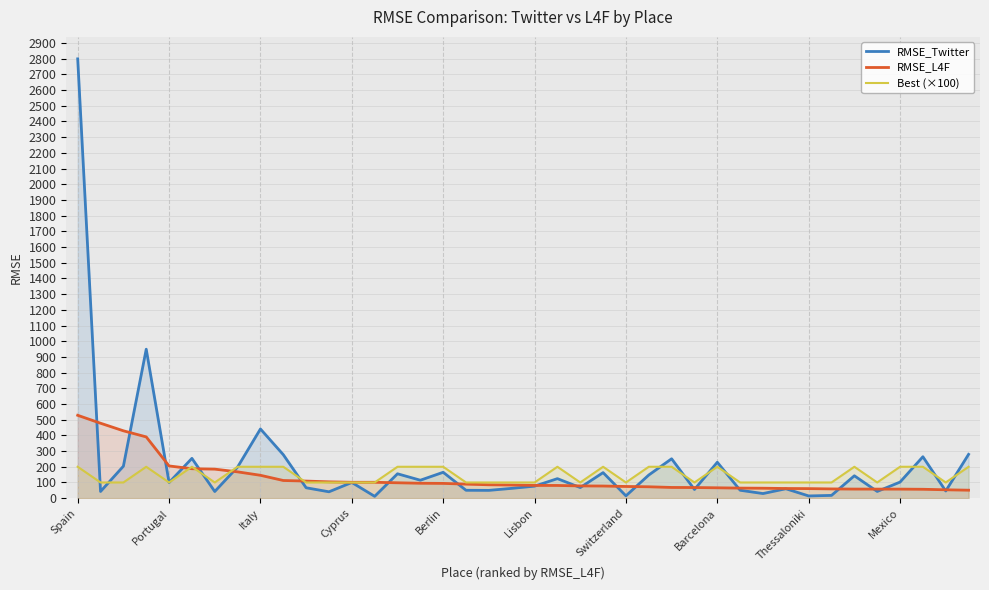

What is the maximum value for Best (×100)?

200.0